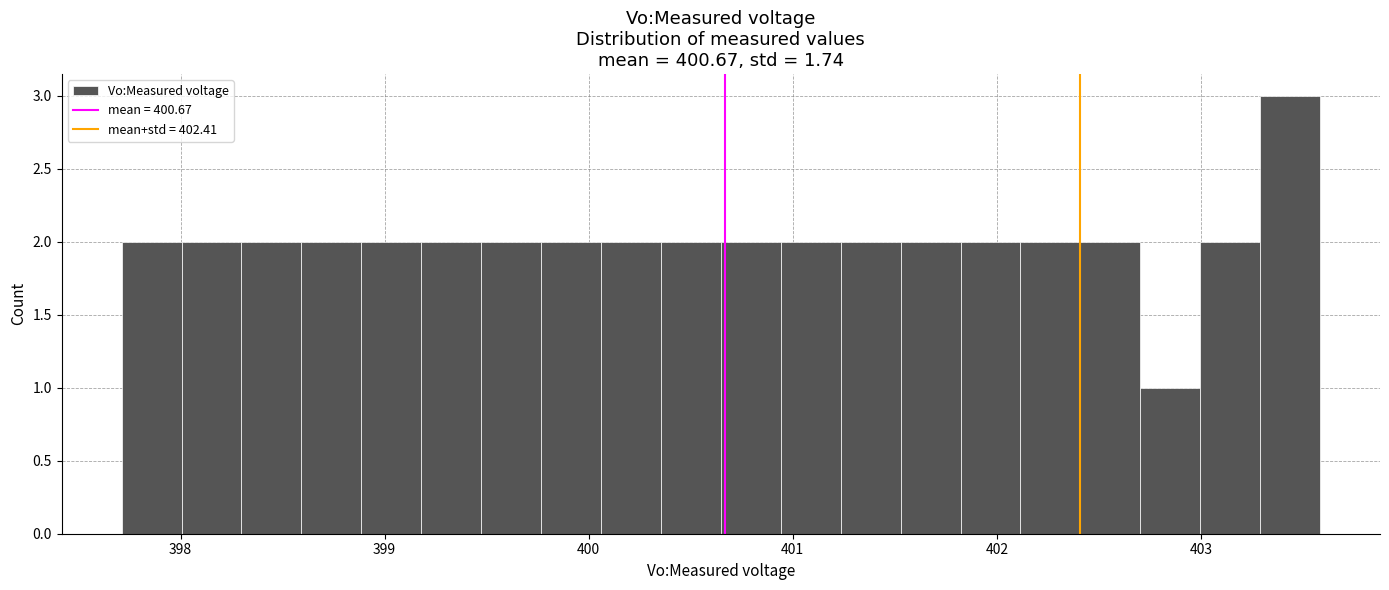

Read against the x-axis, roughly where is the centre of the tallest bar?

403.4